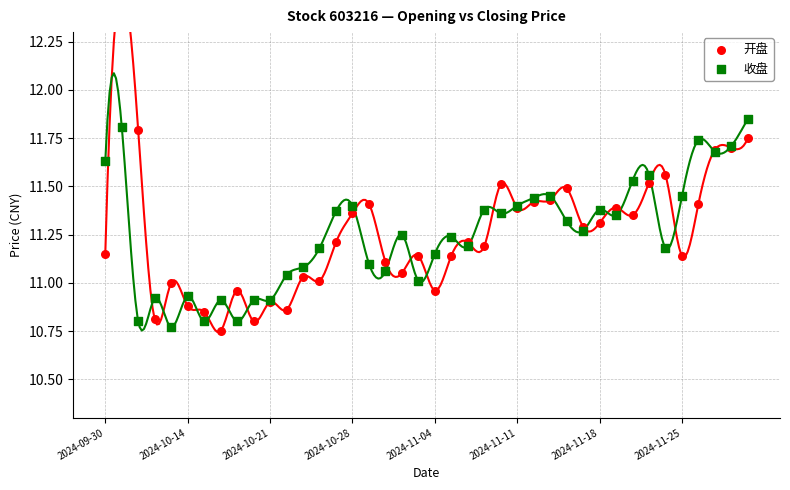

At how many categories does at least one series exceed 11?

32